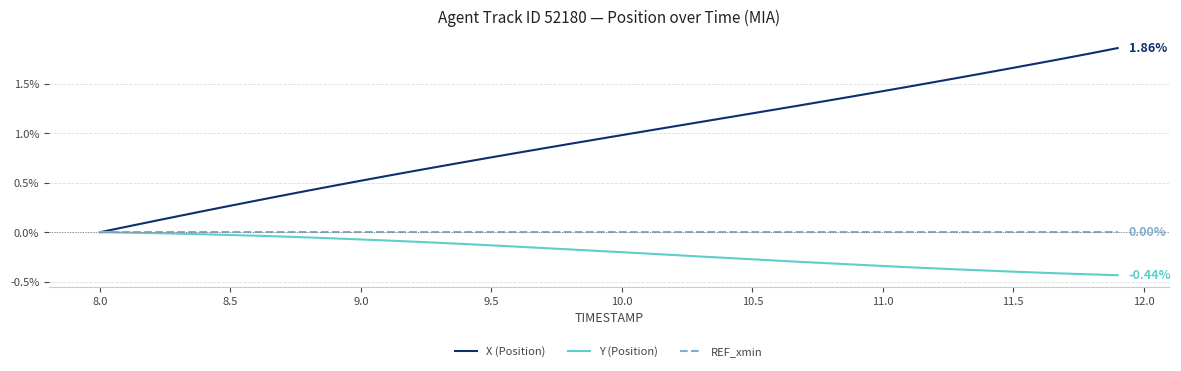

Which series has the largest total across all categories?

X (Position)